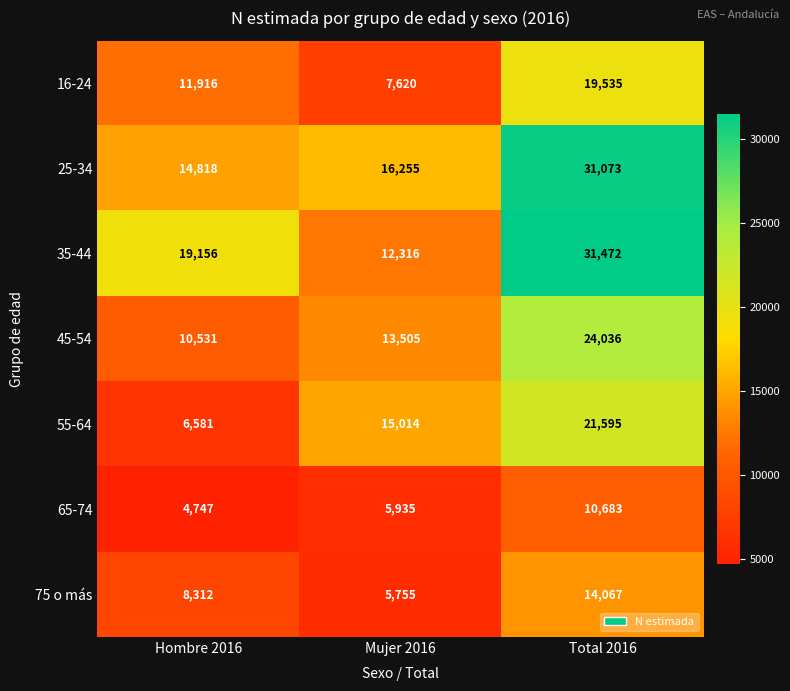

What is the sum of the 45-54 values at Hombre 2016 and Mujer 2016?

24036